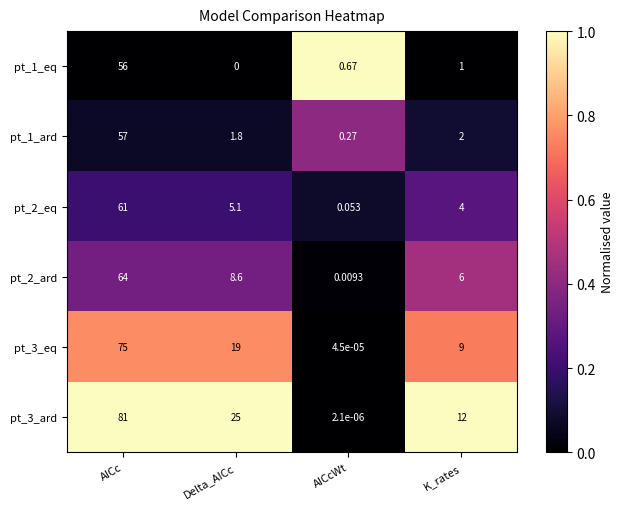

Where is pt_2_ard nearest to the value 32?

Delta_AICc